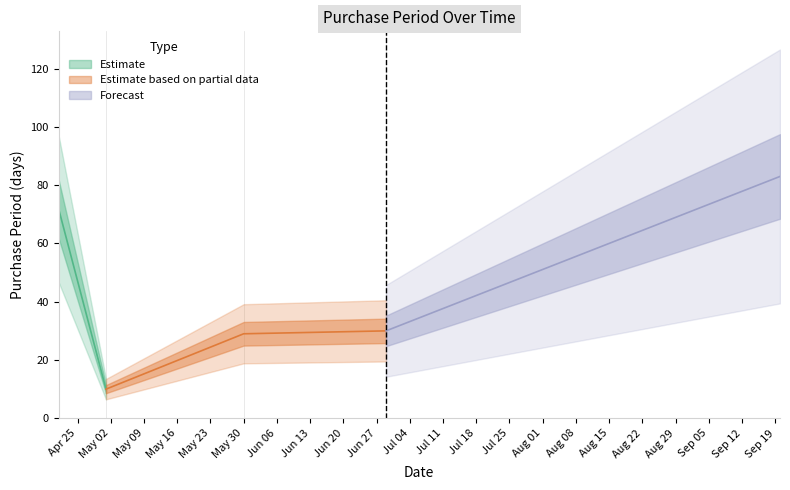

What is the change in value from 2017-05-30 to 2017-09-20?

+54